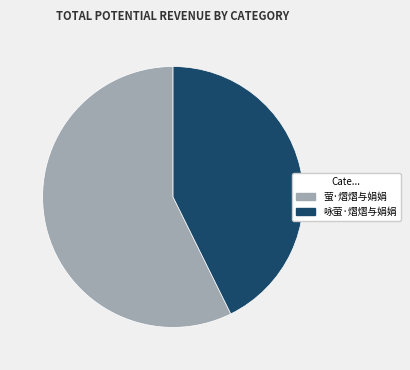

Approximately how many times larger is the value at 萤·熠熠与娟娟 compared to 咏萤·熠熠与娟娟?

1.3